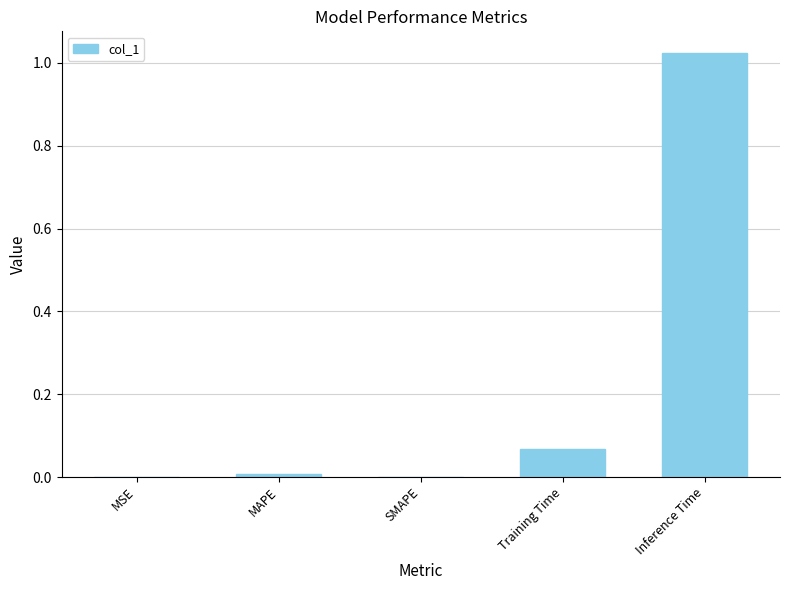

What is the sum of all values?

1.1